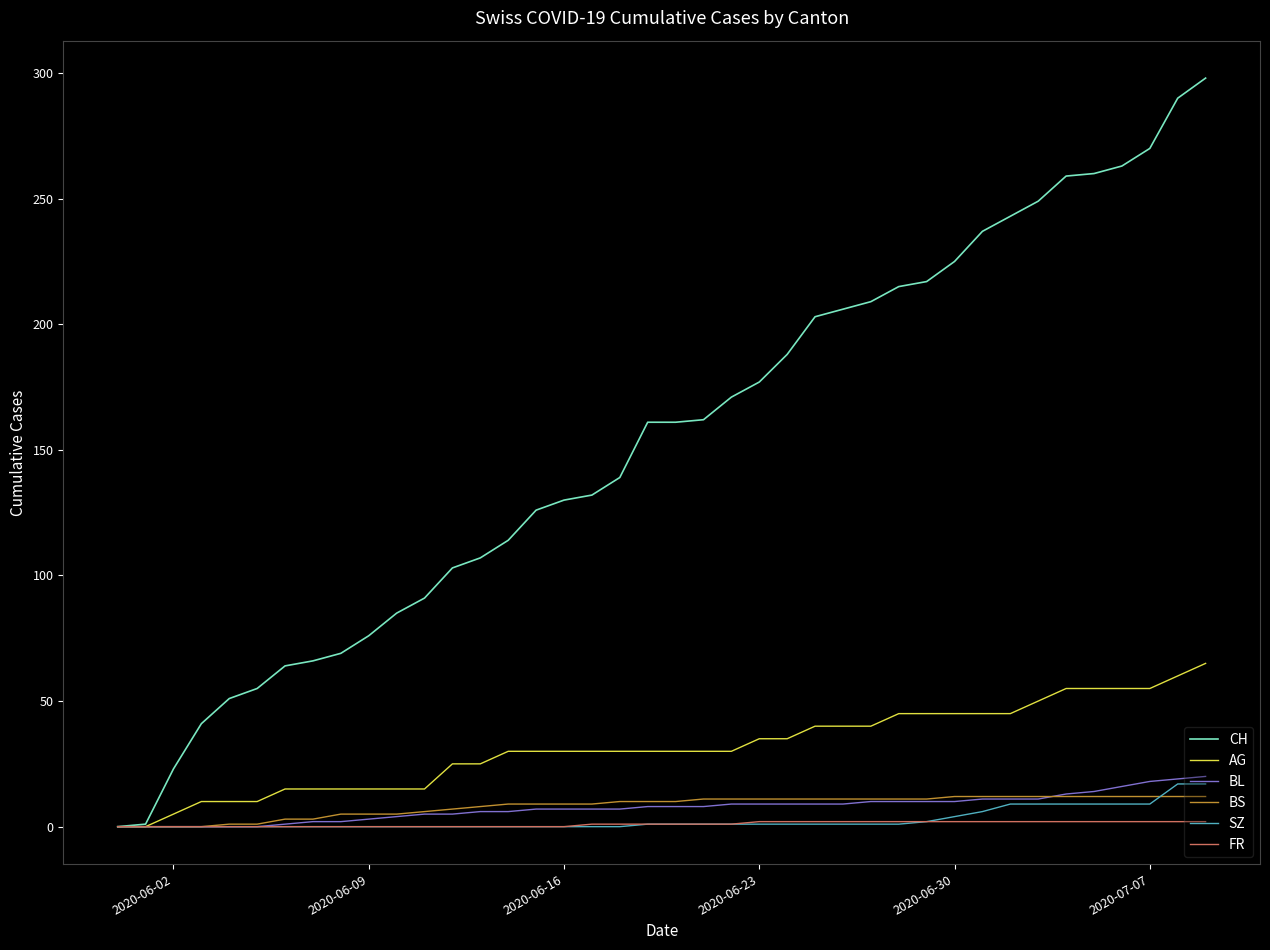

What are all the series names shown in the legend?

CH, AG, BL, BS, SZ, FR